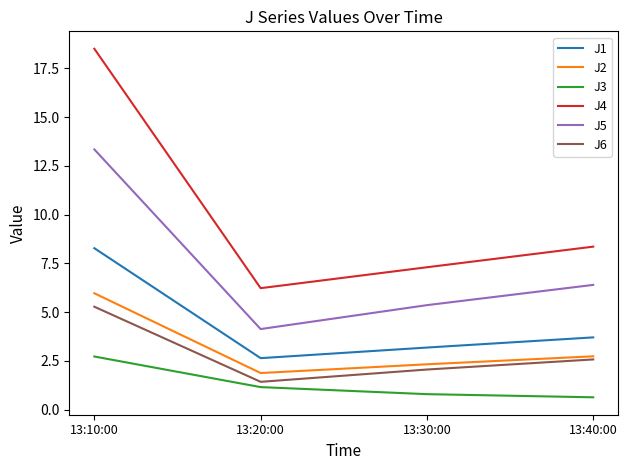

The value of J1 at 13:40:00 is 5.0. True or false?

False